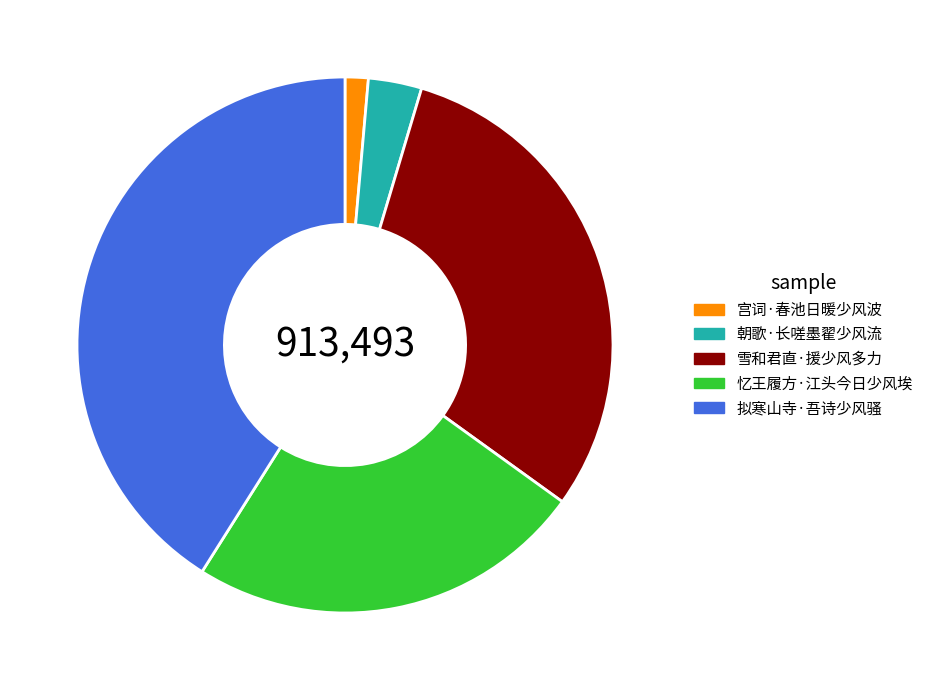

Between 朝歌·长嗟墨翟少风流 and 宫词·春池日暖少风波, which is larger?

朝歌·长嗟墨翟少风流